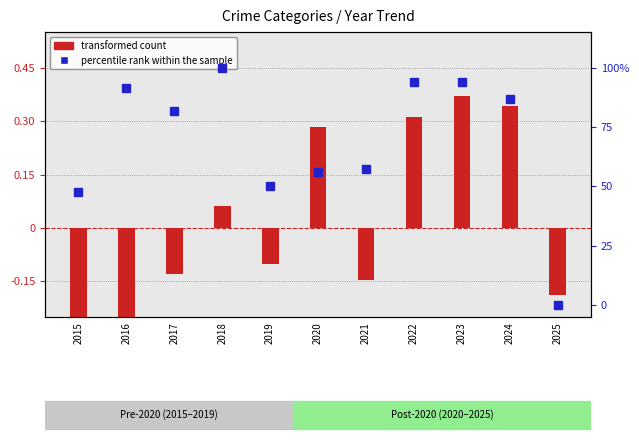

At how many categories does at least one series exceed 34?

10